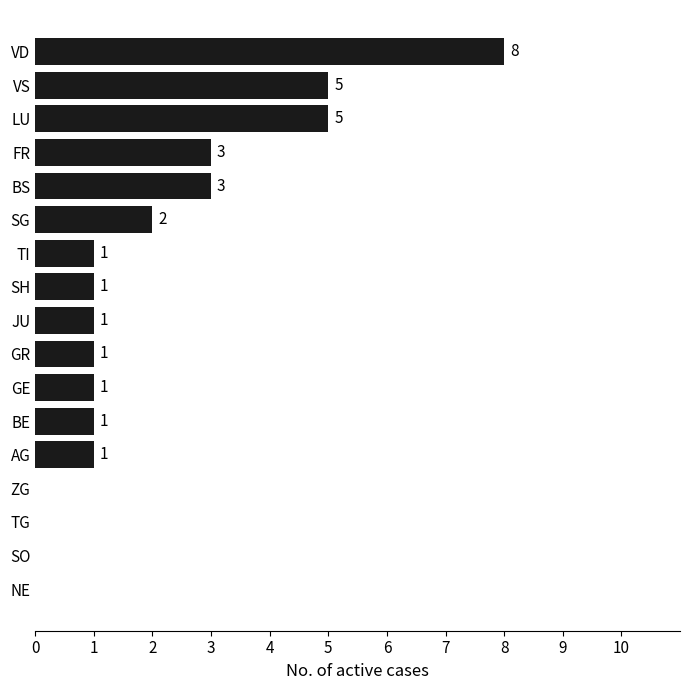

True or false: the data shows 1 at SH.

True